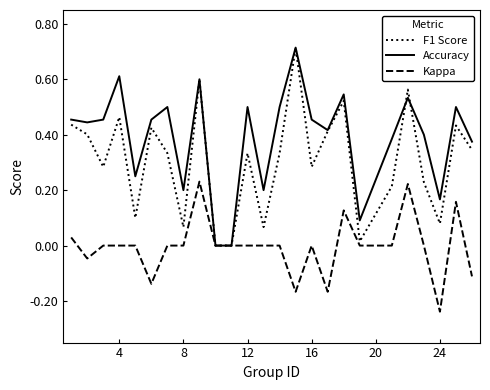

Rank the series by their average value, from lowest to highest.

Kappa, F1 Score, Accuracy